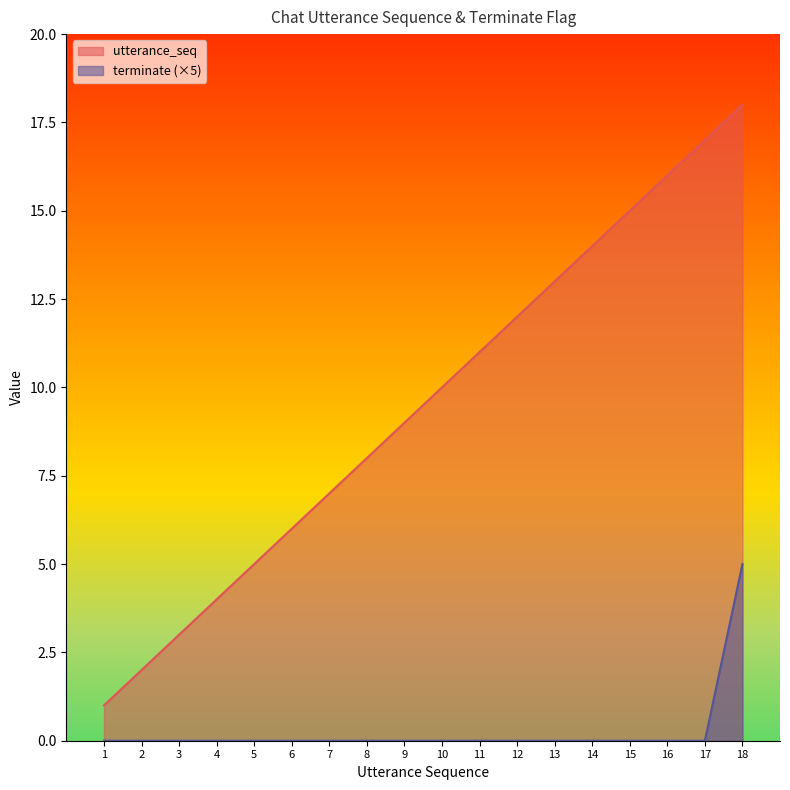

Rank the series at 14 from lowest to highest value.

terminate (×5), utterance_seq